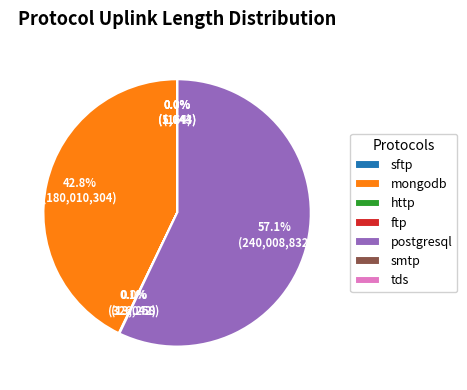

Does any single category account for the majority?

Yes